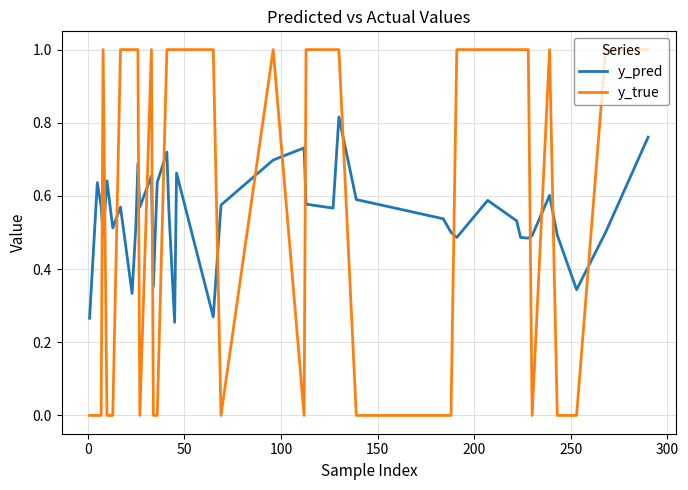

Which series has the widest spread of values?

y_true